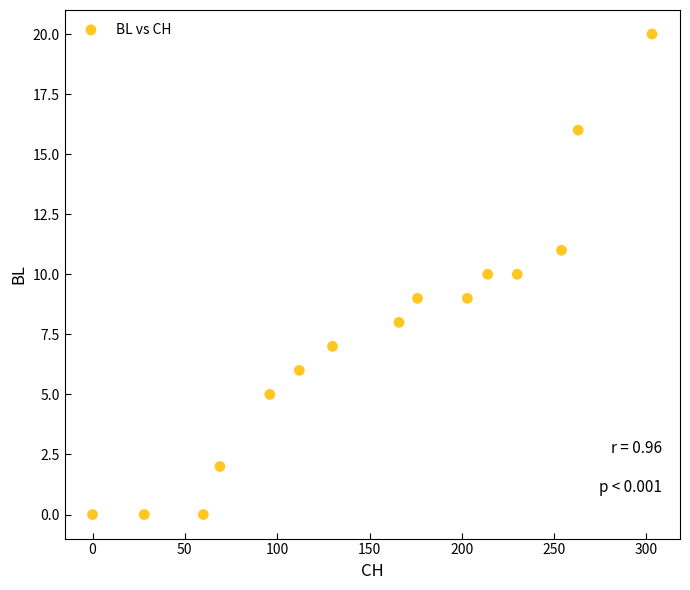

What is the range of X values (max minus min)?

303